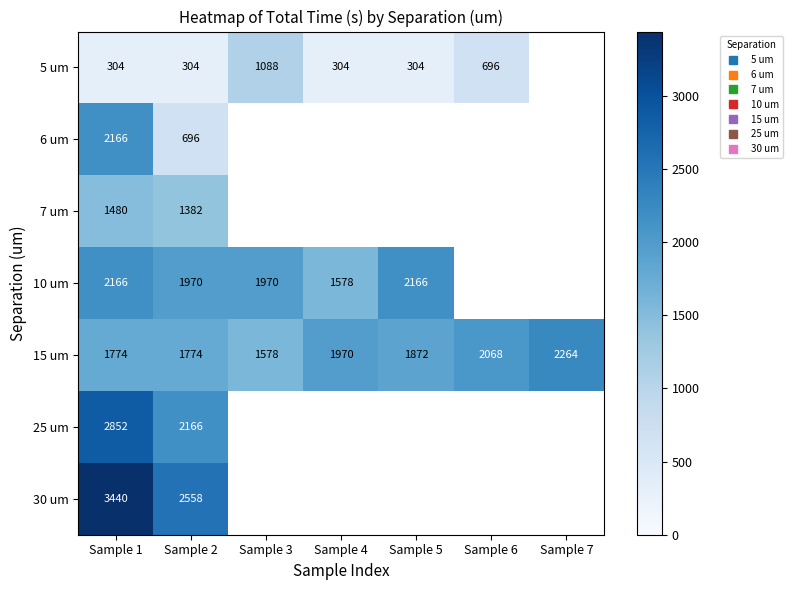

Rank the series by their average value, from highest to lowest.

5 um, 6 um, 7 um, 10 um, 15 um, 25 um, 30 um